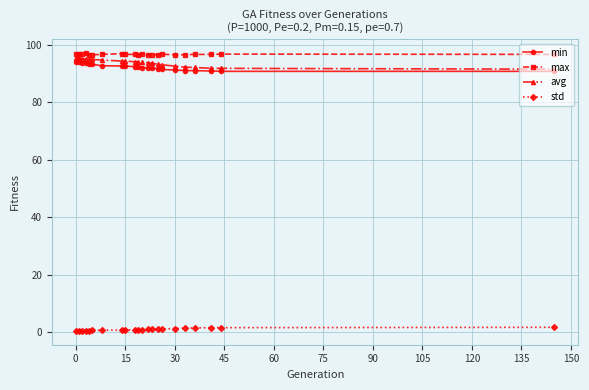

At how many categories does at least one series exceed 66?

22